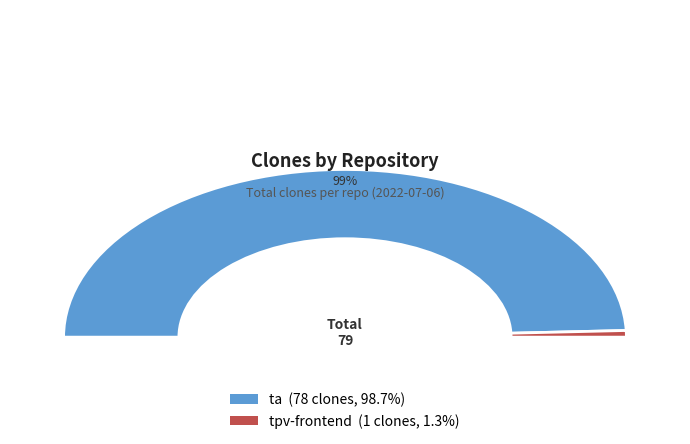

Between ta and tpv-frontend, which is larger?

ta